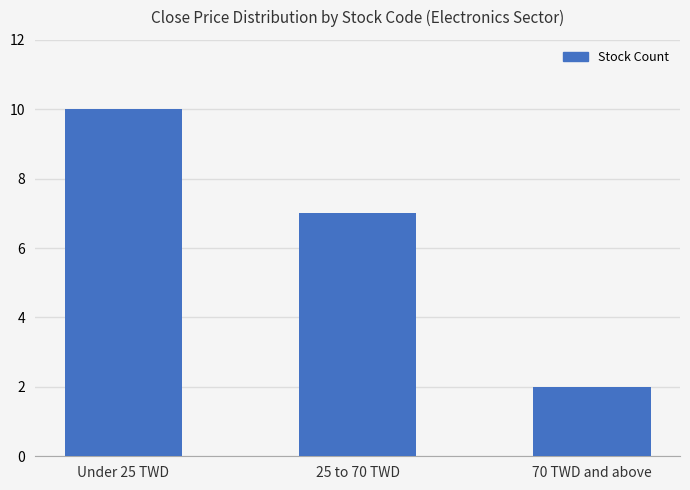

How many data points does each series have?

3